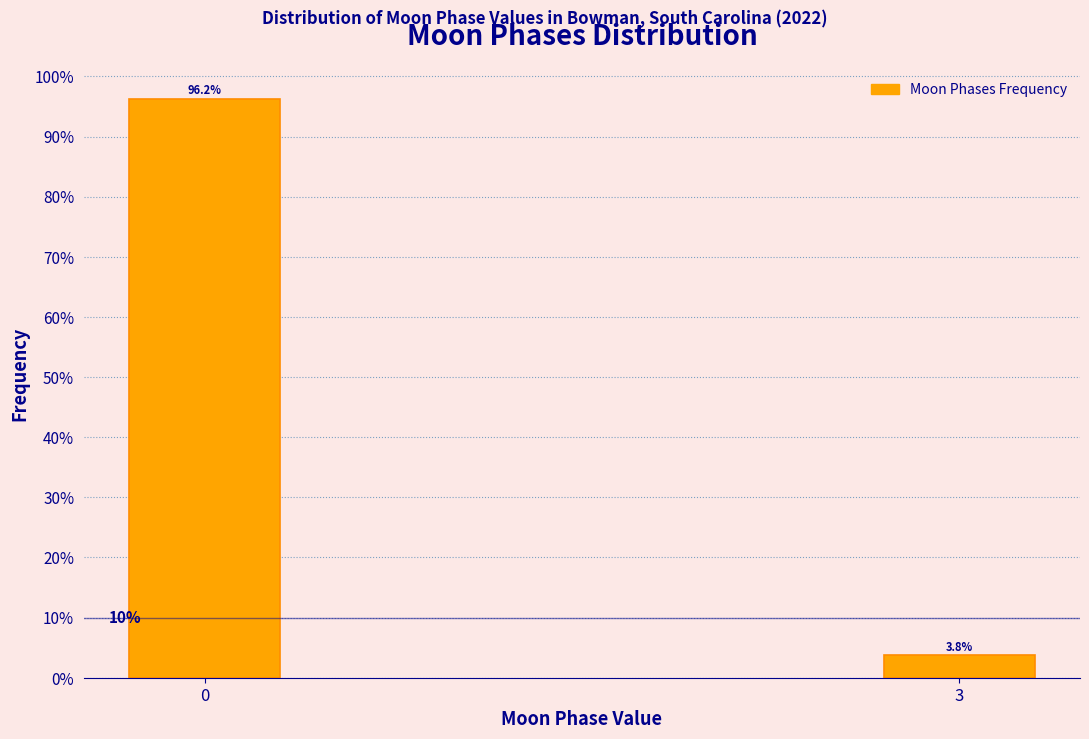

True or false: the data shows 33.0 at 0.

False